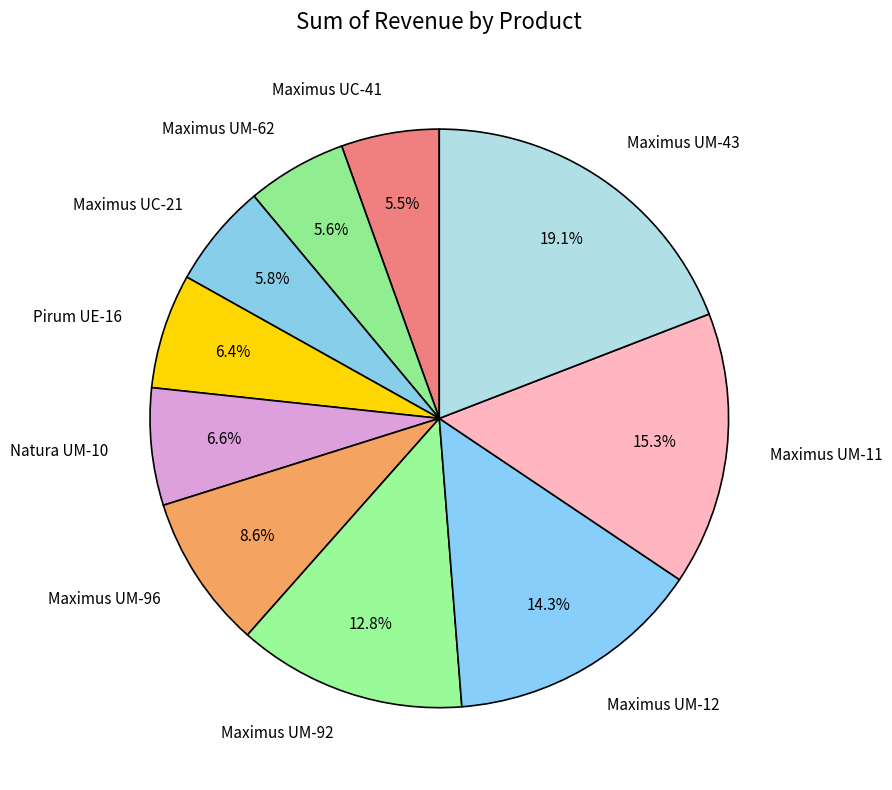

To the nearest percent, what is the average slice percentage?

10%